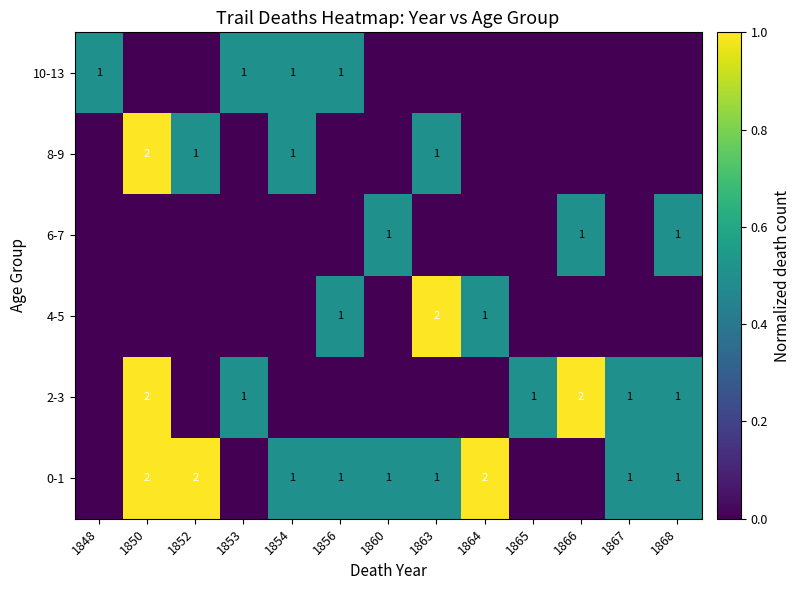

The 2-3 series shows 0.1 at 1865. True or false?

False